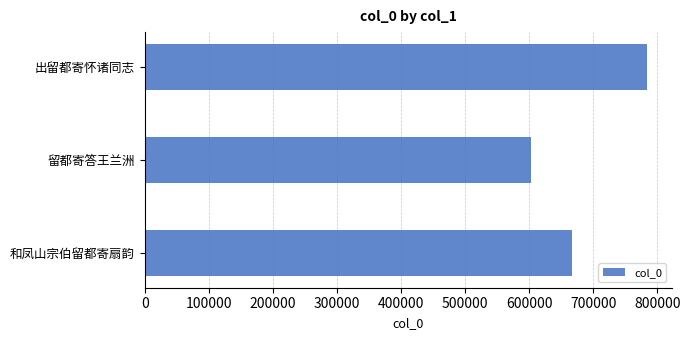

What is the difference between the maximum and minimum values?

180304